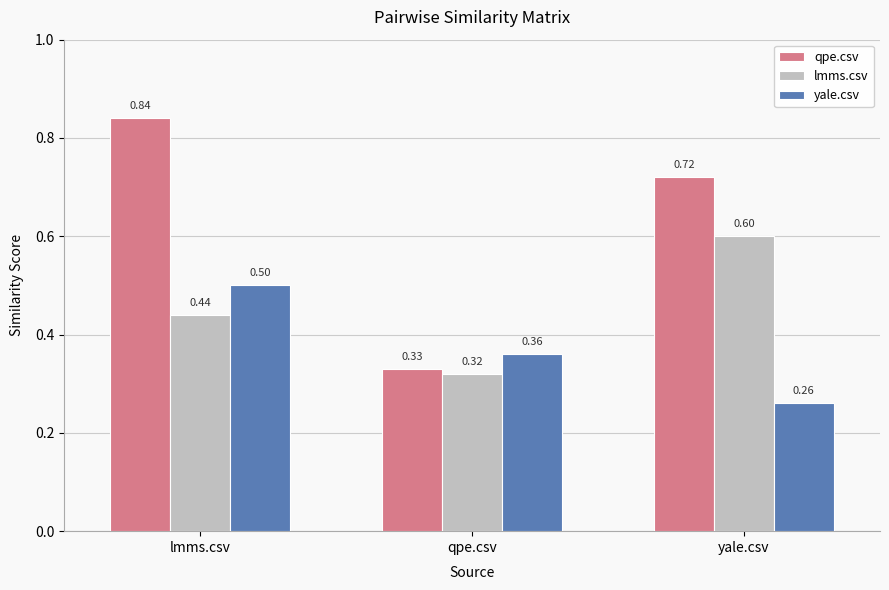

What position from the right is qpe.csv?

2